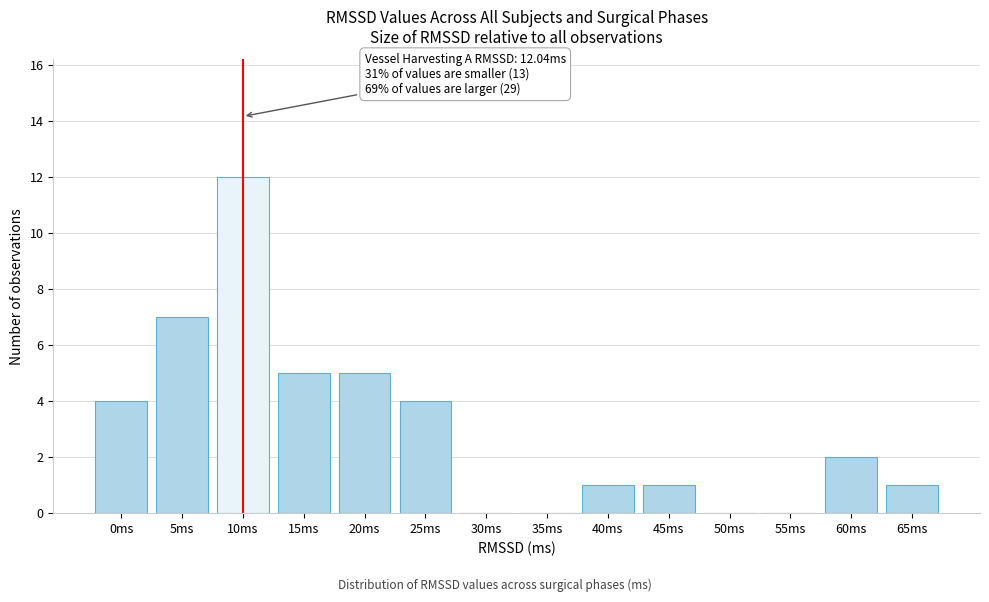

Reading left to right, extract all data points from this chart.

0ms=4	5ms=7	10ms=12	15ms=5	20ms=5	25ms=4	30ms=0	35ms=0	40ms=1	45ms=1	50ms=0	55ms=0	60ms=2	65ms=1